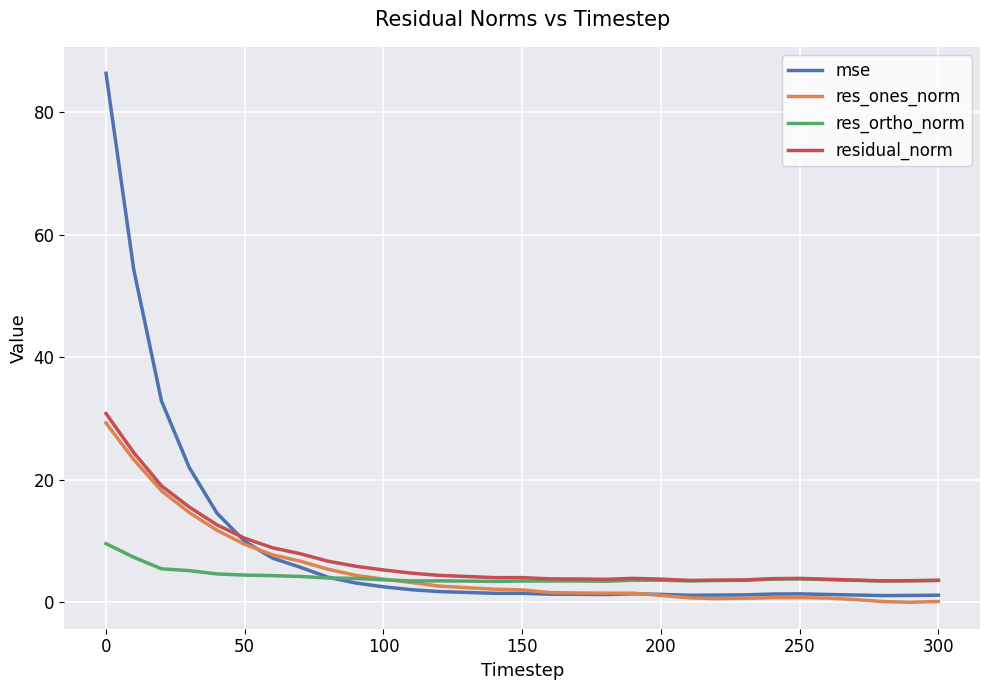

What are all the series names shown in the legend?

mse, res_ones_norm, res_ortho_norm, residual_norm